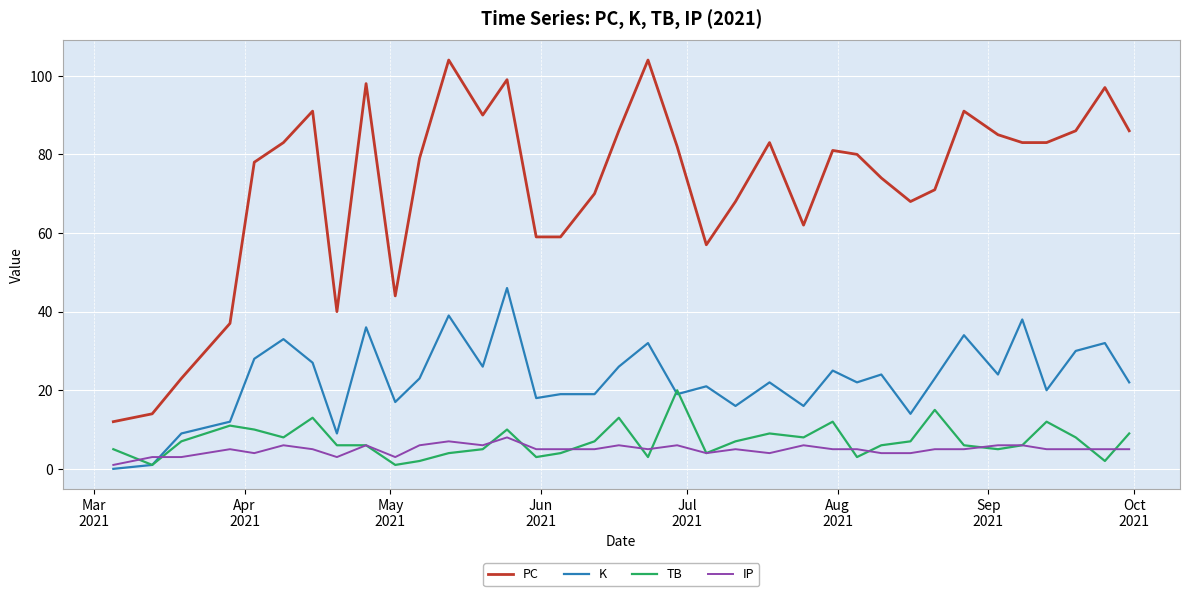

Reading right to left, list all the values displayed in this chart.

PC: 86	97	86	83	83	85	91	71	68	74	80	81	62	83	68	57	82	104	86	70	59	59	99	90	104	79	44	98	40	91	83	78	37	23	14	12
K: 22	32	30	20	38	24	34	23	14	24	22	25	16	22	16	21	19	32	26	19	19	18	46	26	39	23	17	36	9	27	33	28	12	9	1	0
TB: 9	2	8	12	6	5	6	15	7	6	3	12	8	9	7	4	20	3	13	7	4	3	10	5	4	2	1	6	6	13	8	10	11	7	1	5
IP: 5	5	5	5	6	6	5	5	4	4	5	5	6	4	5	4	6	5	6	5	5	5	8	6	7	6	3	6	3	5	6	4	5	3	3	1